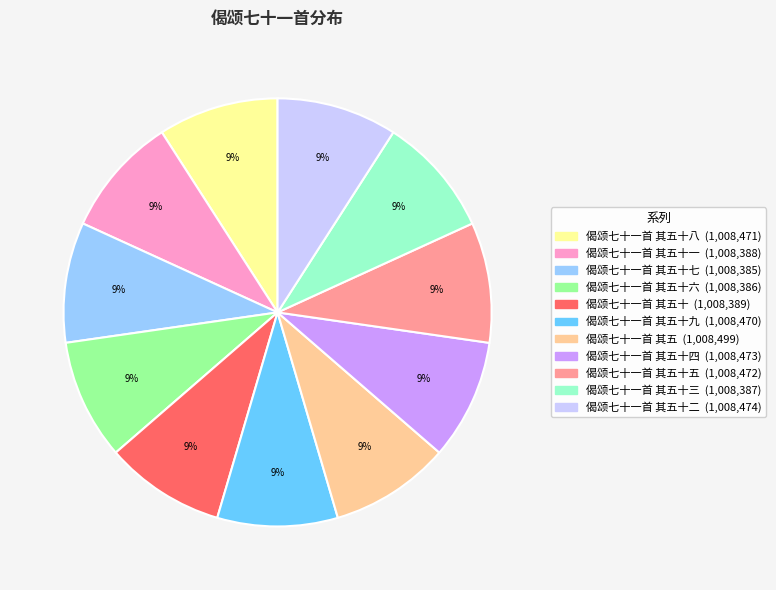

How many slices are in this pie chart?

11